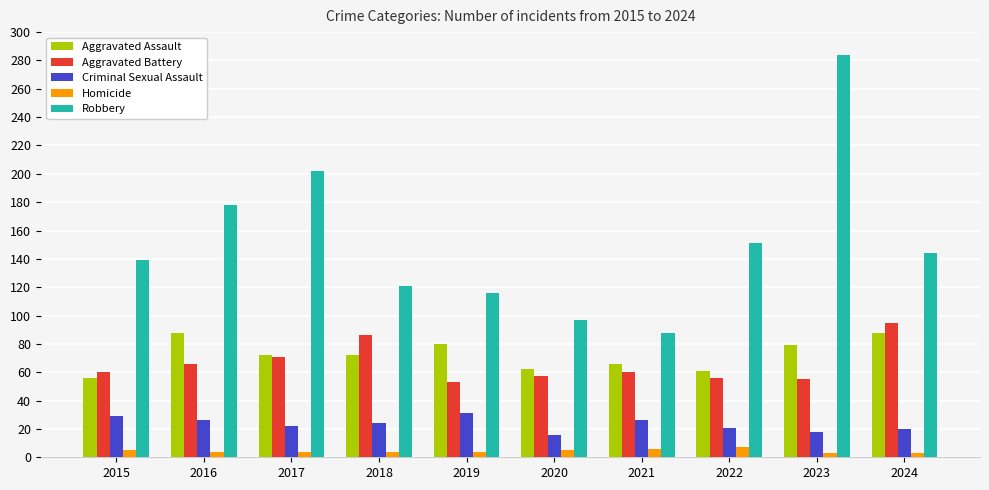

Count the number of categories in the chart.

10